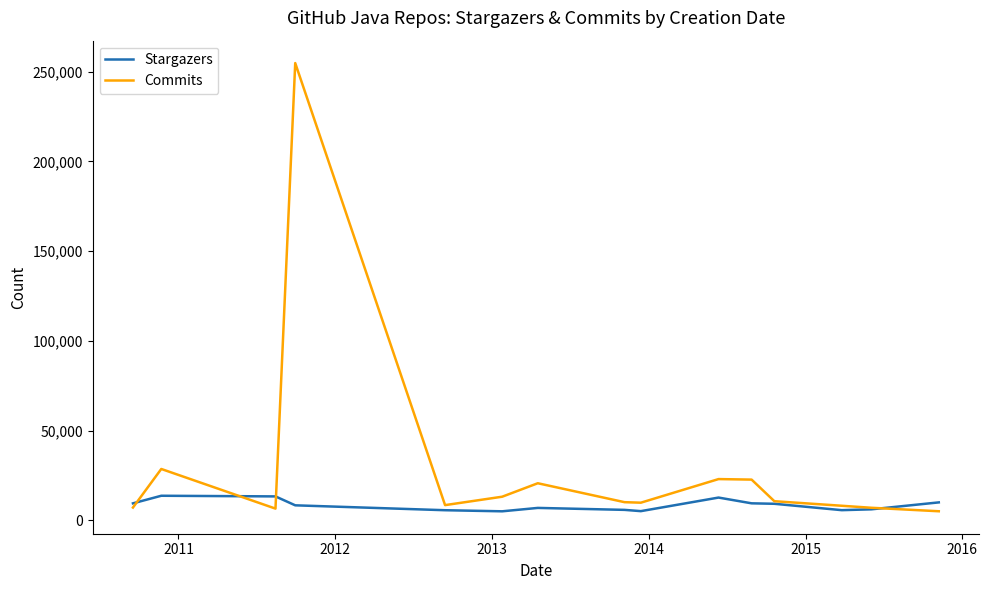

What is the highest value of the Commits series?

254859